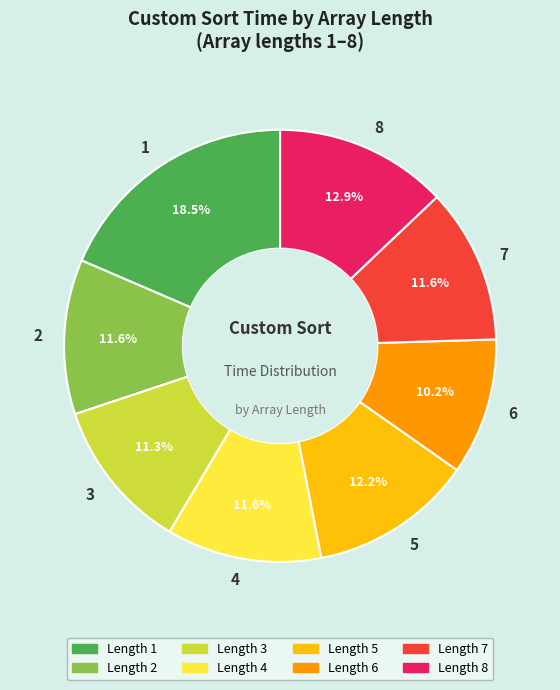

To the nearest percent, what is the average slice percentage?

12%